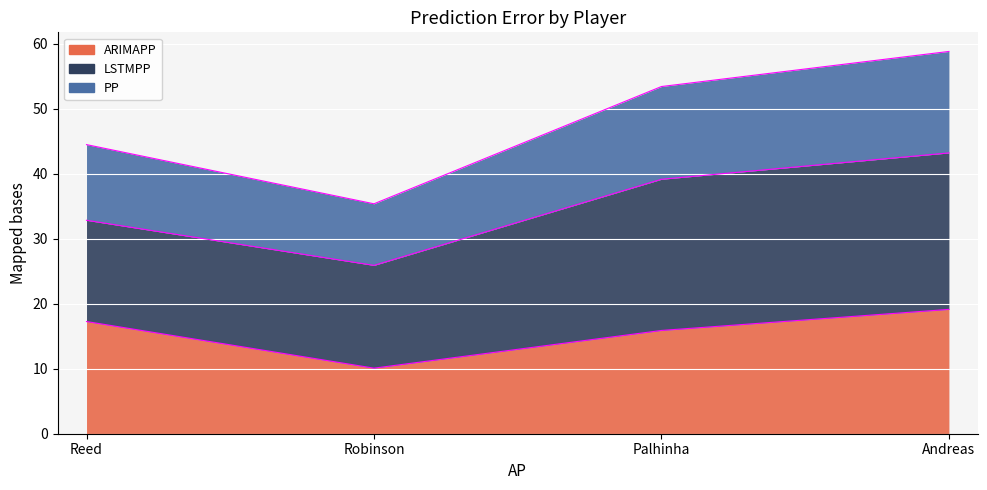

What is the smallest value displayed?

10.1